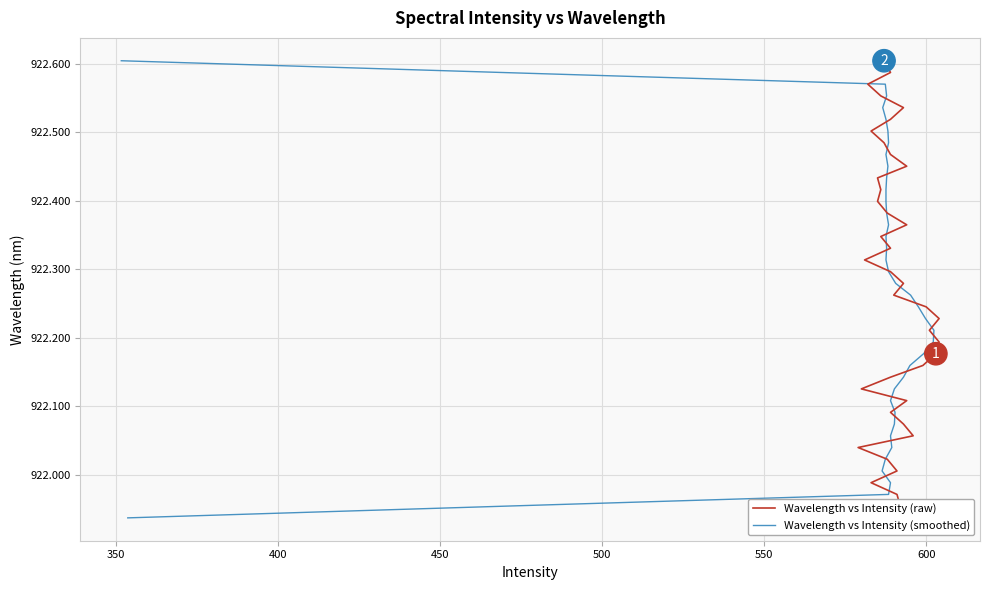

How many categories are shown in the chart?

40